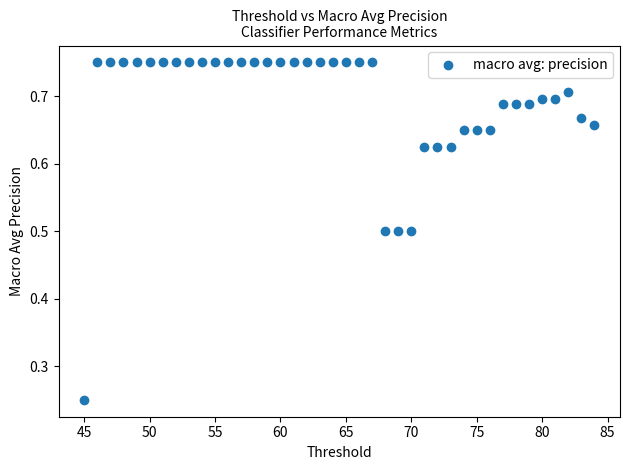

What is the range of Y values (max minus min)?

0.5